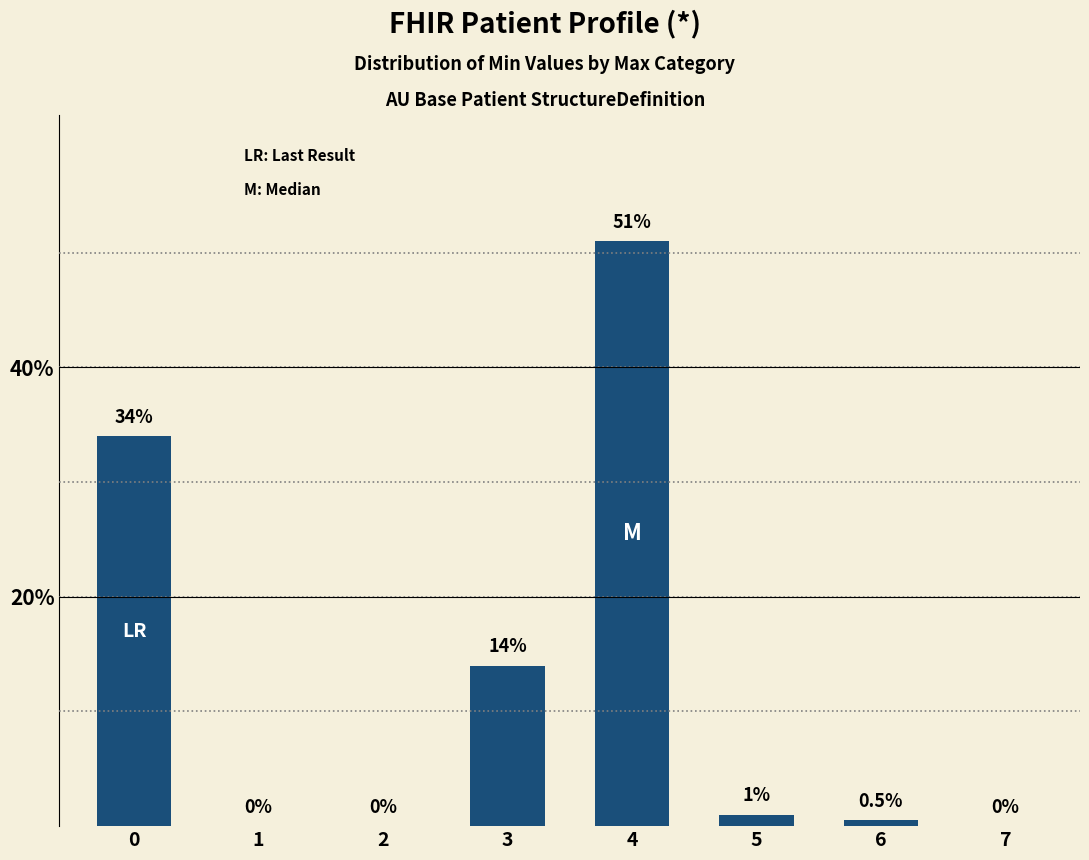

Which label corresponds to the largest value in the chart?

4